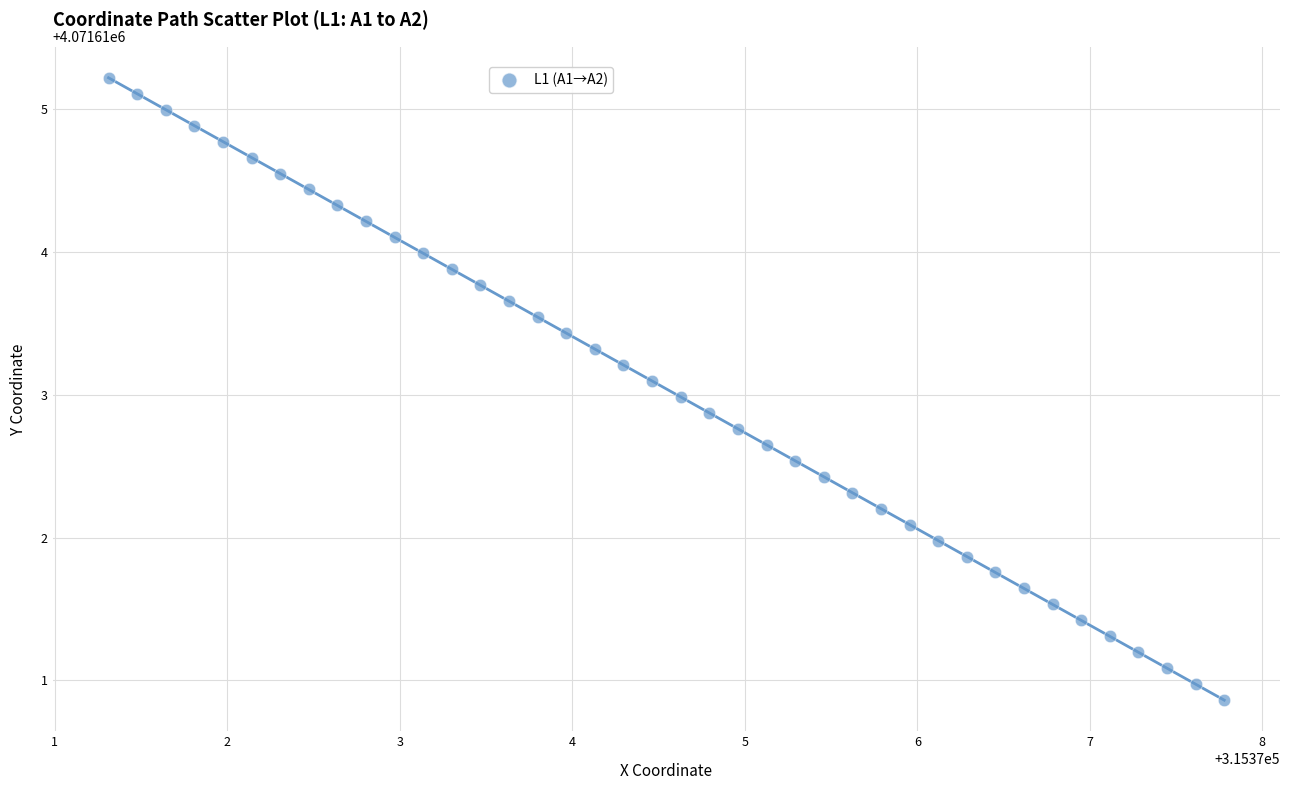

What is the range of Y values (max minus min)?

4.4